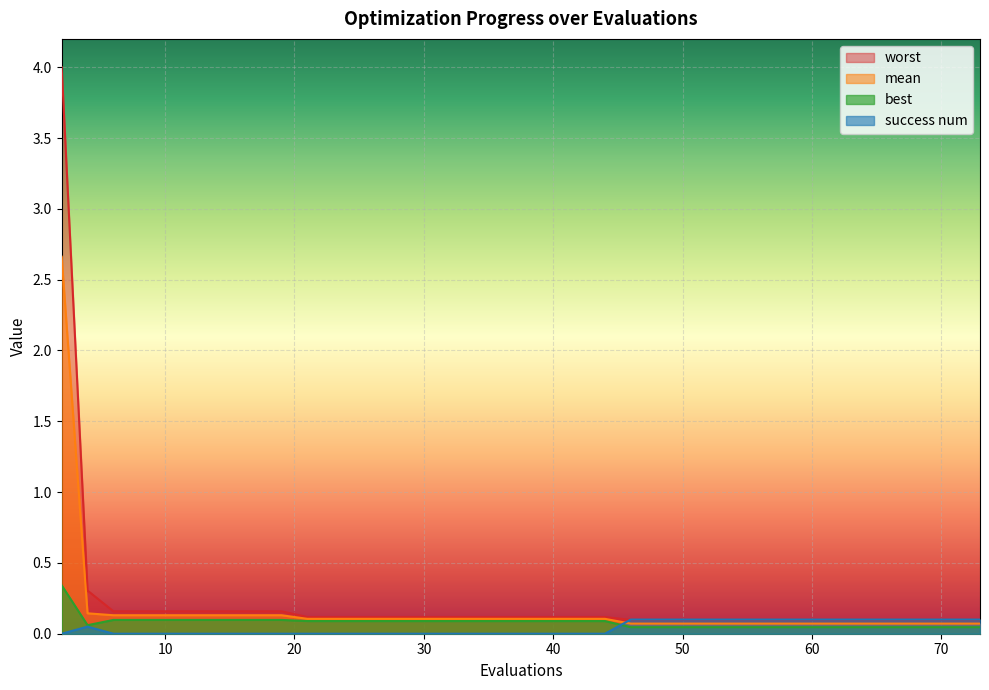

What is the average value of the worst series?

0.2